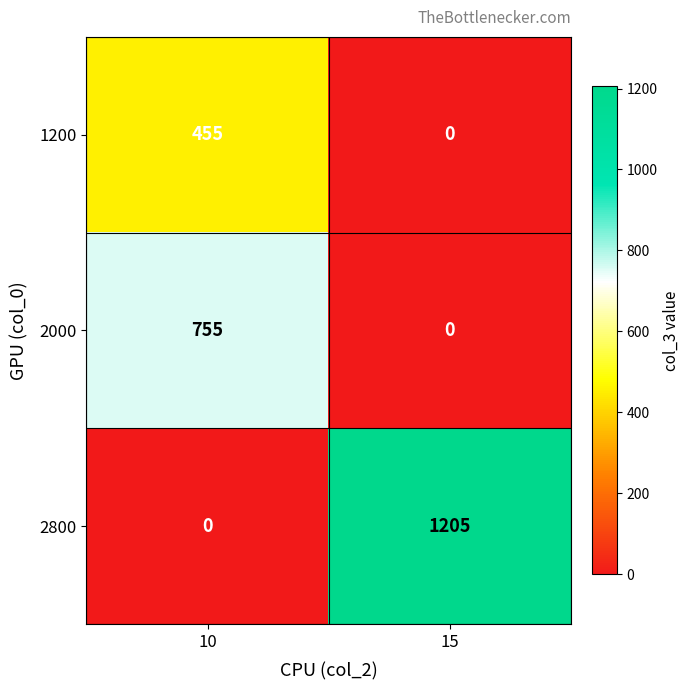

Is it true that 1200 equals 612 at 10?

False